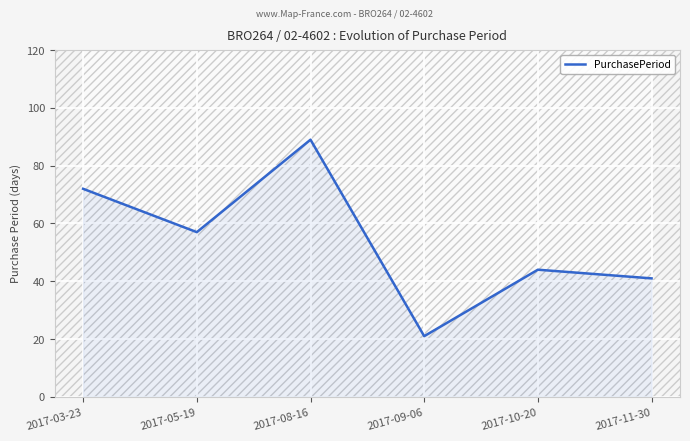

True or false: the data shows 13 at 2017-10-20.

False